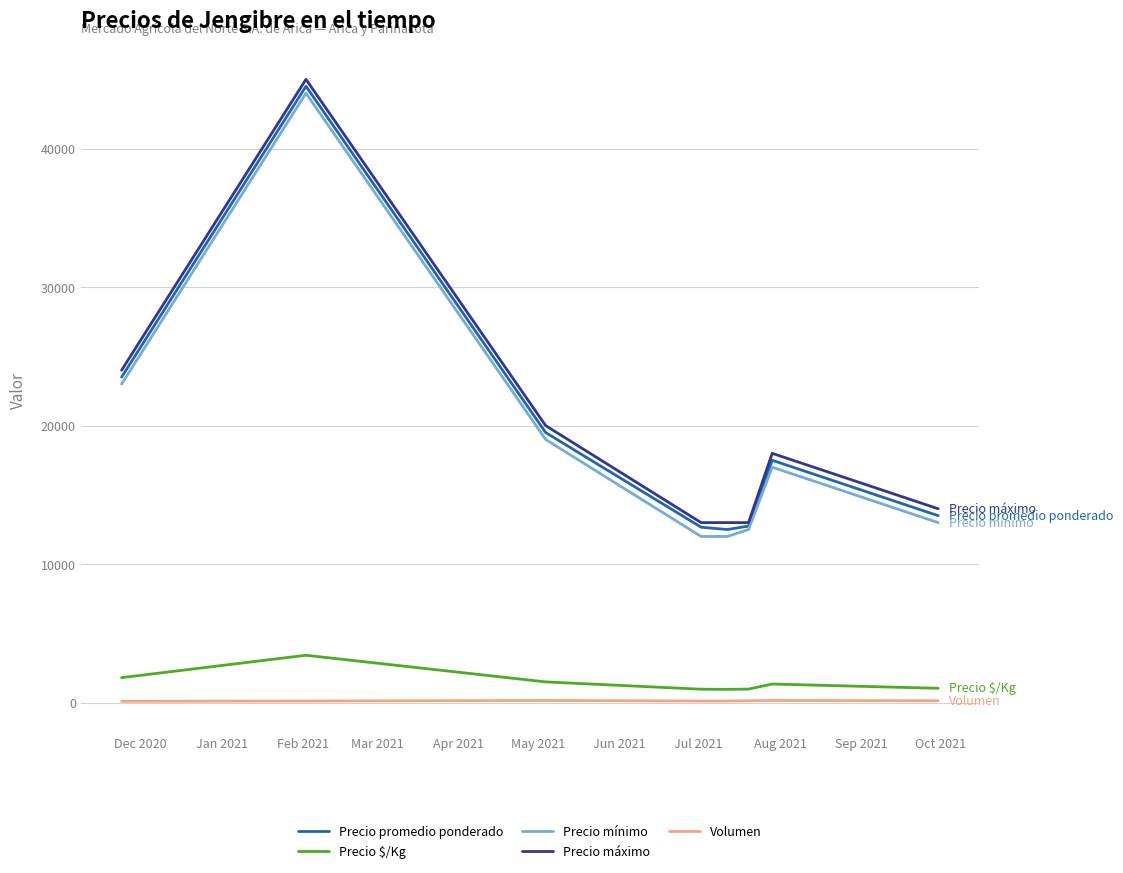

True or false: Volumen and Precio máximo cross at least once.

False